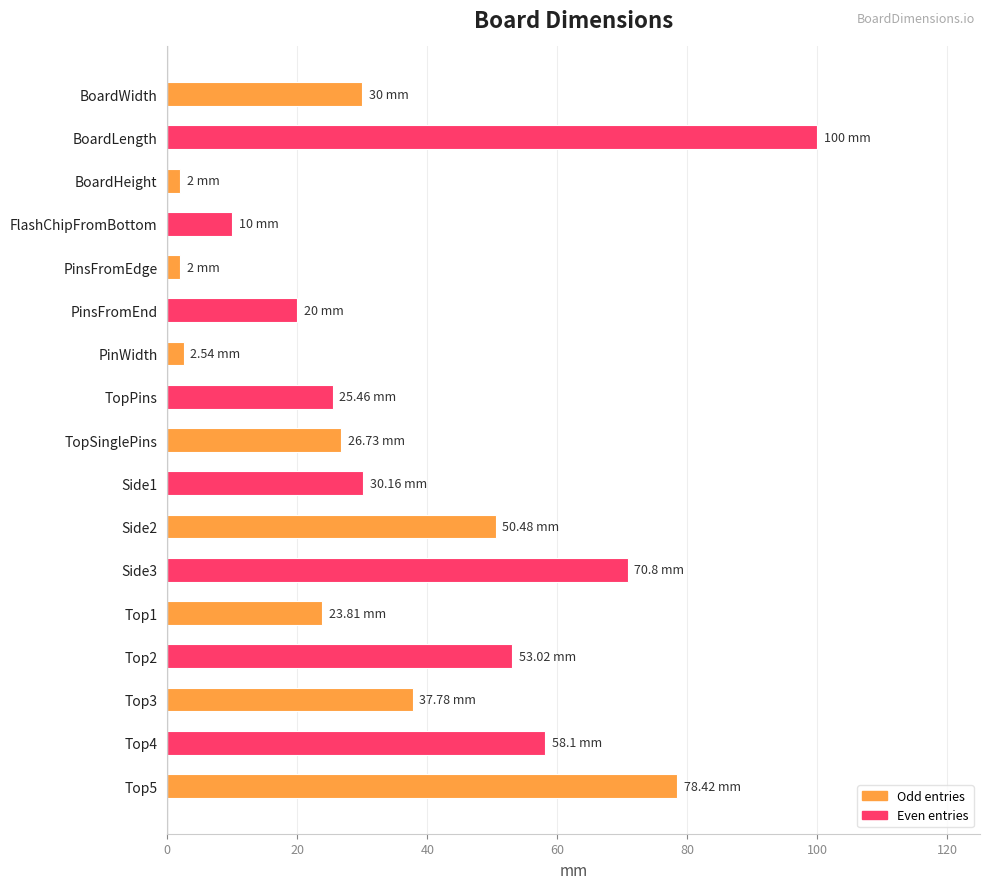

What is the sum of all values?

621.3